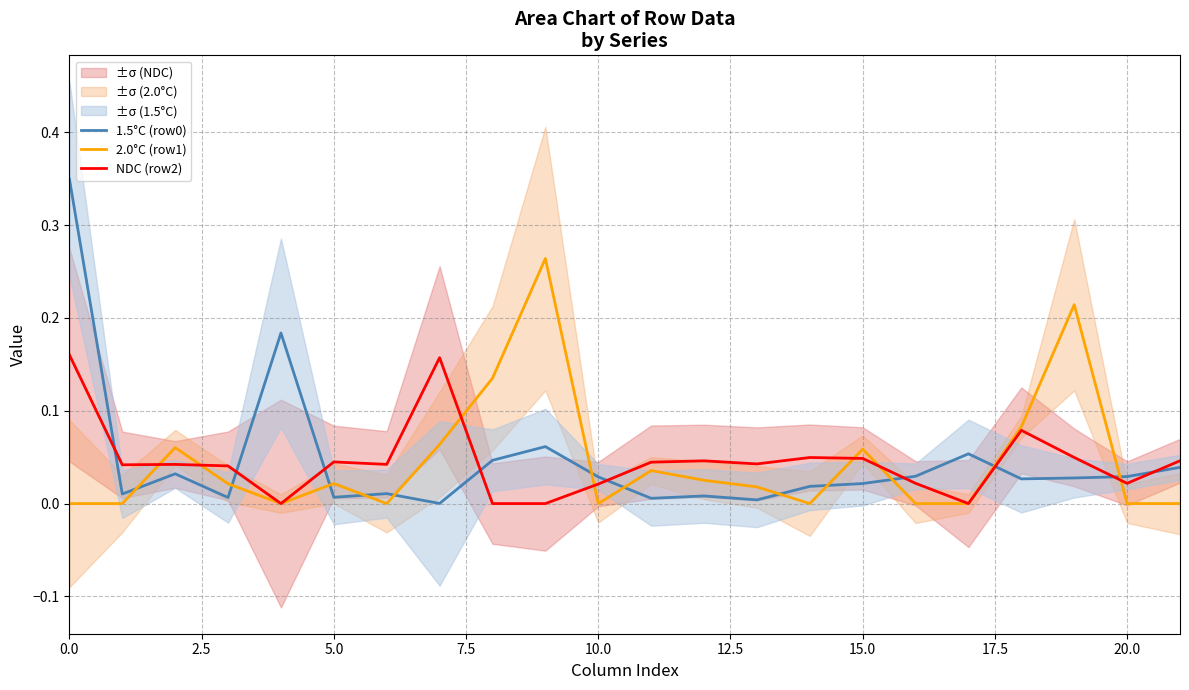

At how many categories does at least one series exceed 0?

22